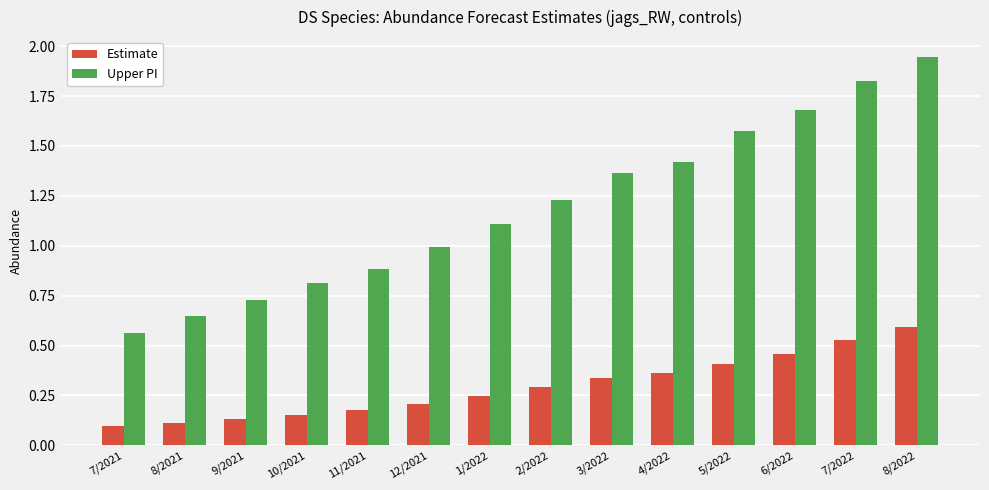

Is it true that Estimate equals 0.2 at 12/2021?

True